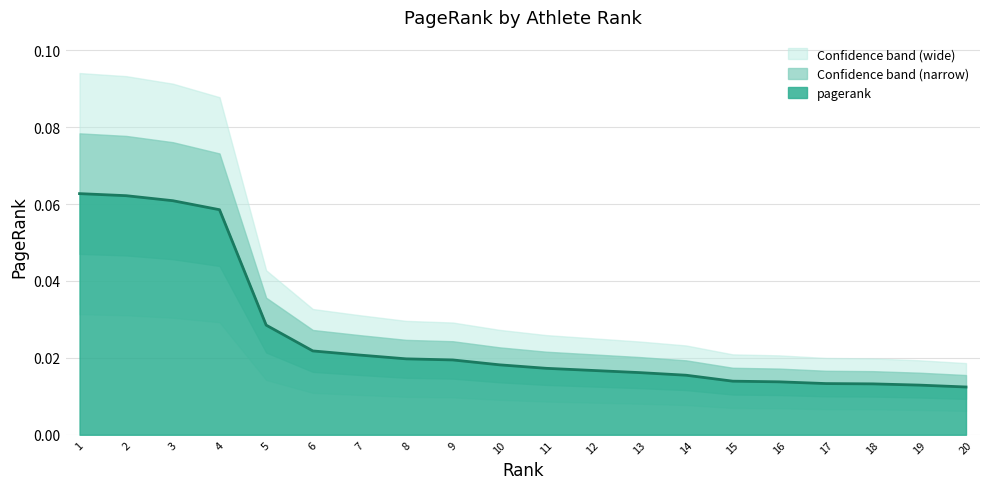

Reading left to right, extract all data points from this chart.

1=0.1	2=0.1	3=0.1	4=0.1	5=0.0	6=0.0	7=0.0	8=0.0	9=0.0	10=0.0	11=0.0	12=0.0	13=0.0	14=0.0	15=0.0	16=0.0	17=0.0	18=0.0	19=0.0	20=0.0